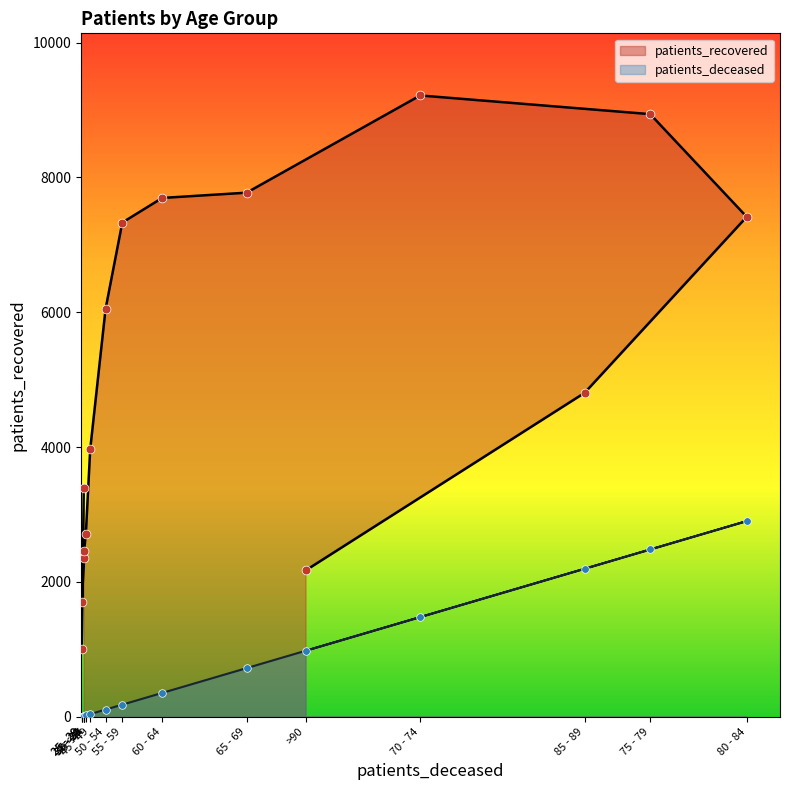

At which category is the sum across all series the highest?

75 - 79